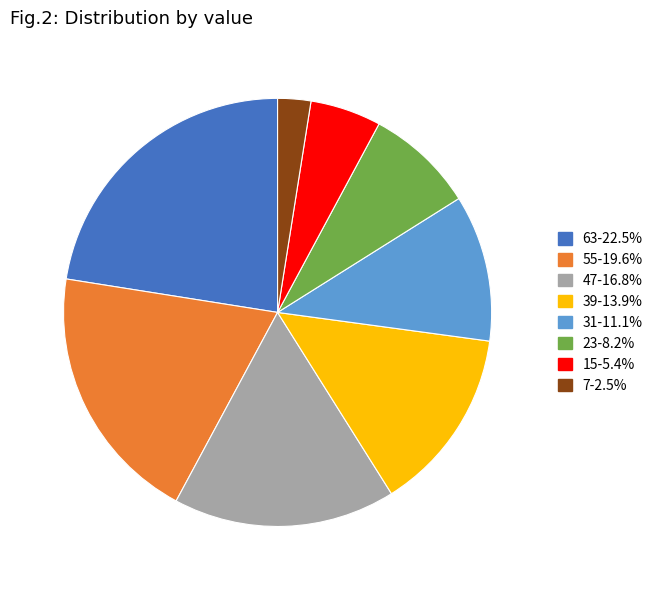

How many segments does this pie chart have?

8